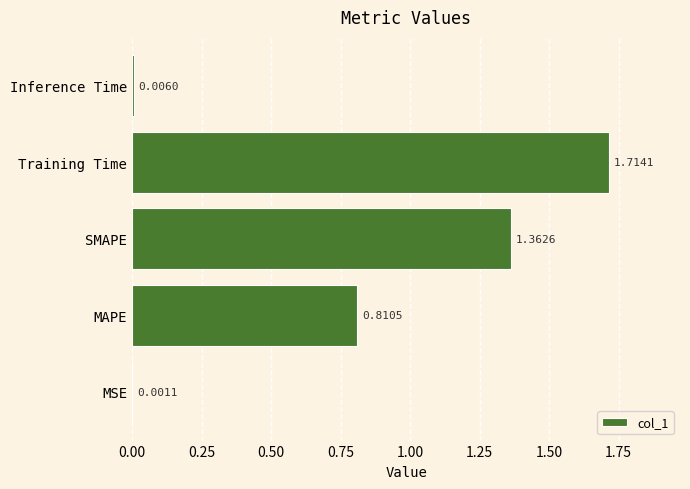

Which label corresponds to the largest value in the chart?

Training Time